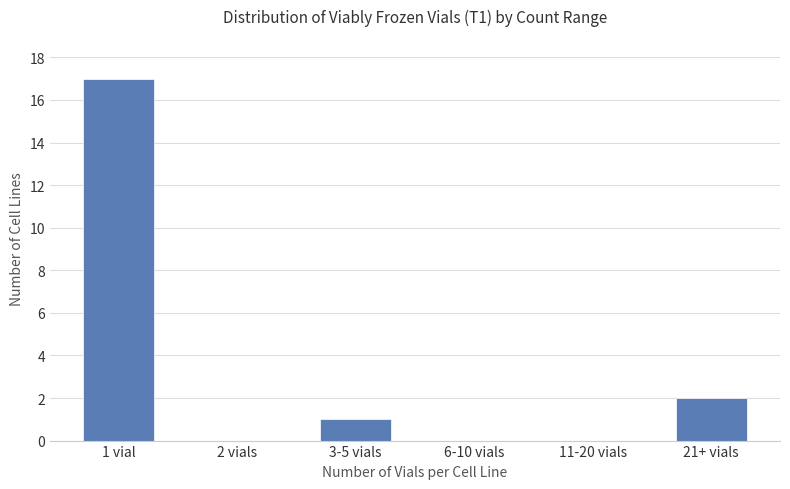

What is the sum of all values?

20